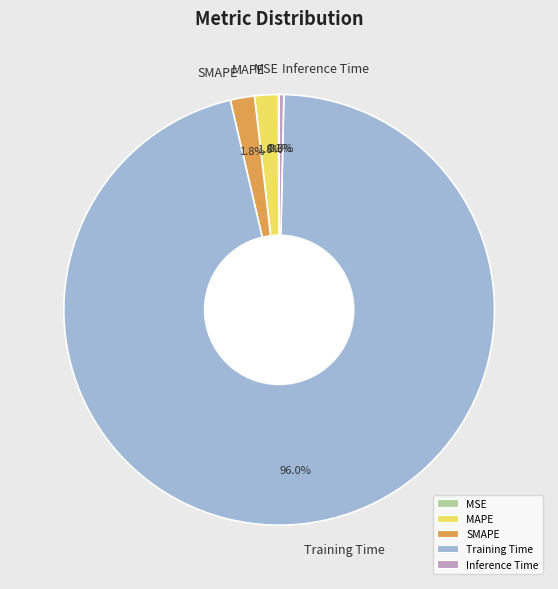

What is the largest slice in the pie chart?

Training Time